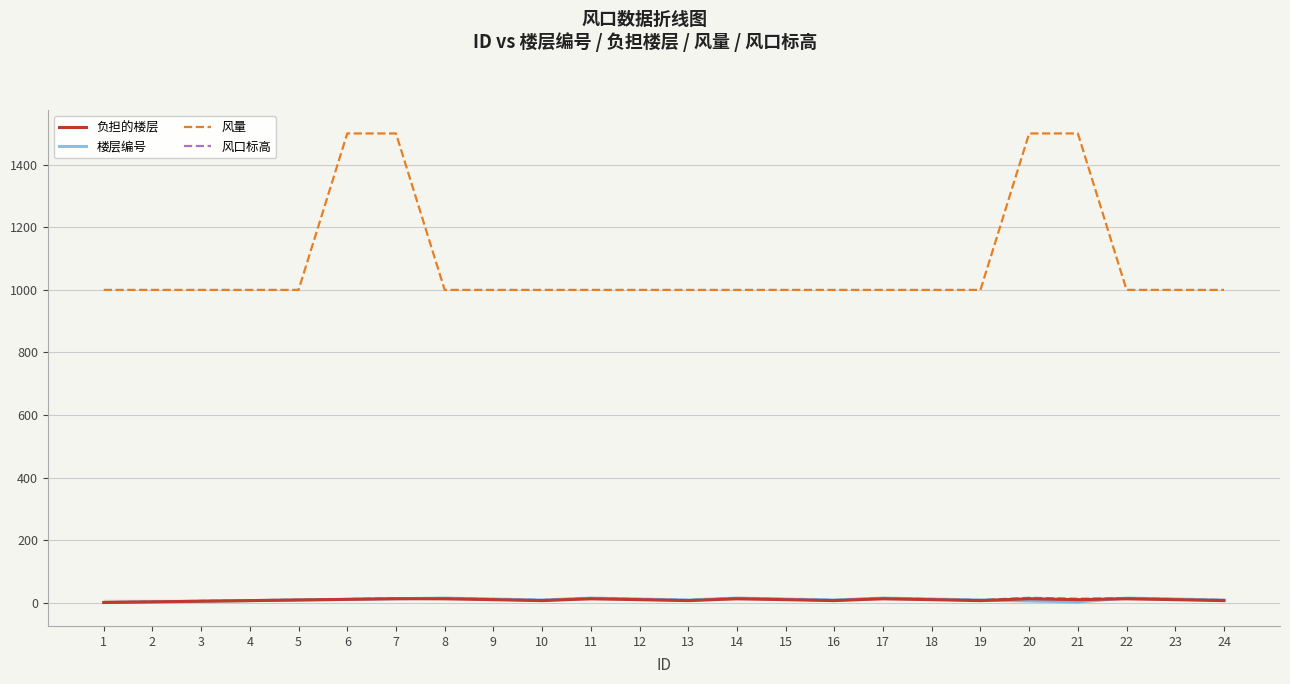

Which category has the lowest value in the 风量 series?

1